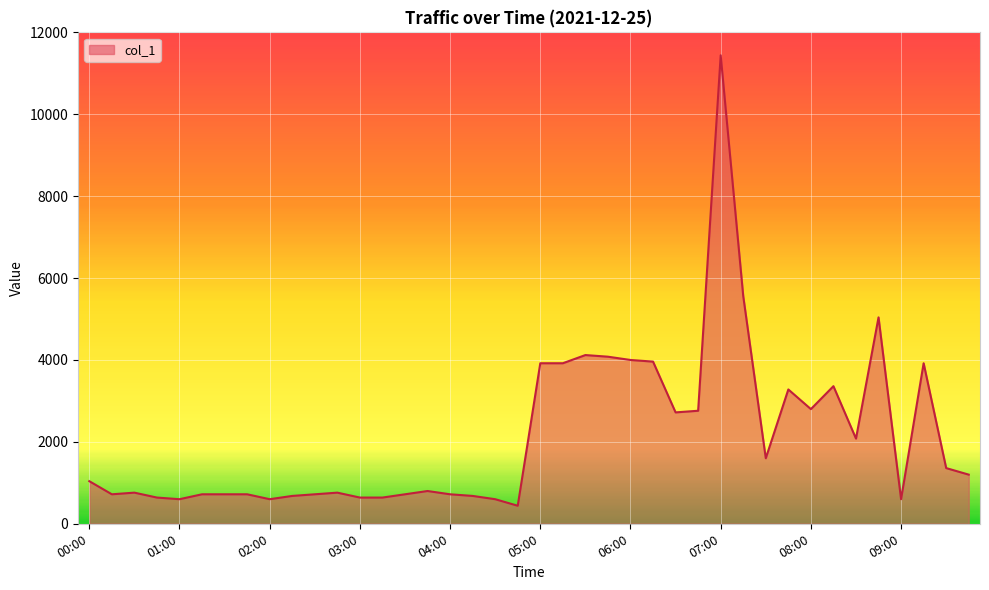

What is the difference between the maximum and minimum values?

11000